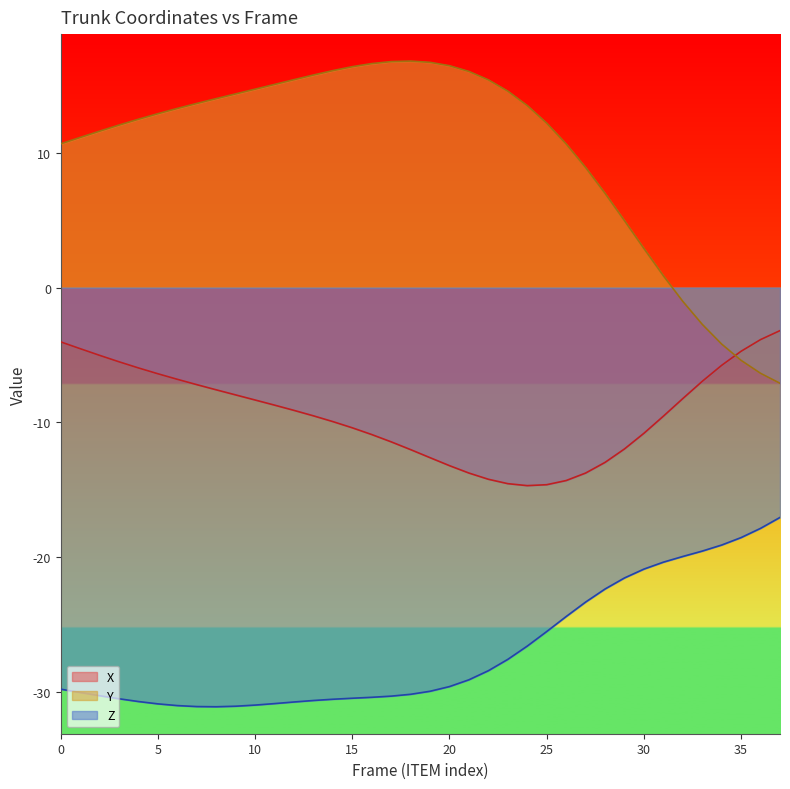

Reading left to right, what are all the values shown in this chart?

X: 0=-4.0	1=-4.5	2=-5.0	3=-5.5	4=-6.0	5=-6.4	6=-6.8	7=-7.2	8=-7.6	9=-8.0	10=-8.3	11=-8.7	12=-9.1	13=-9.5	14=-9.9	15=-10.4	16=-10.9	17=-11.4	18=-12.0	19=-12.6	20=-13.2	21=-13.8	22=-14.2	23=-14.5	24=-14.7	25=-14.6	26=-14.3	27=-13.8	28=-13.0	29=-12.0	30=-10.8	31=-9.5	32=-8.2	33=-7.0	34=-5.8	35=-4.7	36=-3.9	37=-3.2
Y: 0=10.7	1=11.1	2=11.6	3=12.1	4=12.5	5=12.9	6=13.3	7=13.7	8=14.0	9=14.4	10=14.7	11=15.1	12=15.4	13=15.8	14=16.1	15=16.4	16=16.6	17=16.8	18=16.8	19=16.7	20=16.5	21=16.0	22=15.4	23=14.6	24=13.5	25=12.2	26=10.7	27=8.9	28=7.0	29=5.0	30=2.9	31=0.9	32=-1.0	33=-2.7	34=-4.2	35=-5.4	36=-6.4	37=-7.1
Z: 0=-29.8	1=-30.0	2=-30.3	3=-30.5	4=-30.7	5=-30.9	6=-31.0	7=-31.1	8=-31.1	9=-31.0	10=-31.0	11=-30.9	12=-30.7	13=-30.6	14=-30.5	15=-30.5	16=-30.4	17=-30.3	18=-30.2	19=-29.9	20=-29.6	21=-29.1	22=-28.4	23=-27.6	24=-26.6	25=-25.5	26=-24.4	27=-23.3	28=-22.4	29=-21.5	30=-20.9	31=-20.4	32=-19.9	33=-19.5	34=-19.1	35=-18.5	36=-17.9	37=-17.0